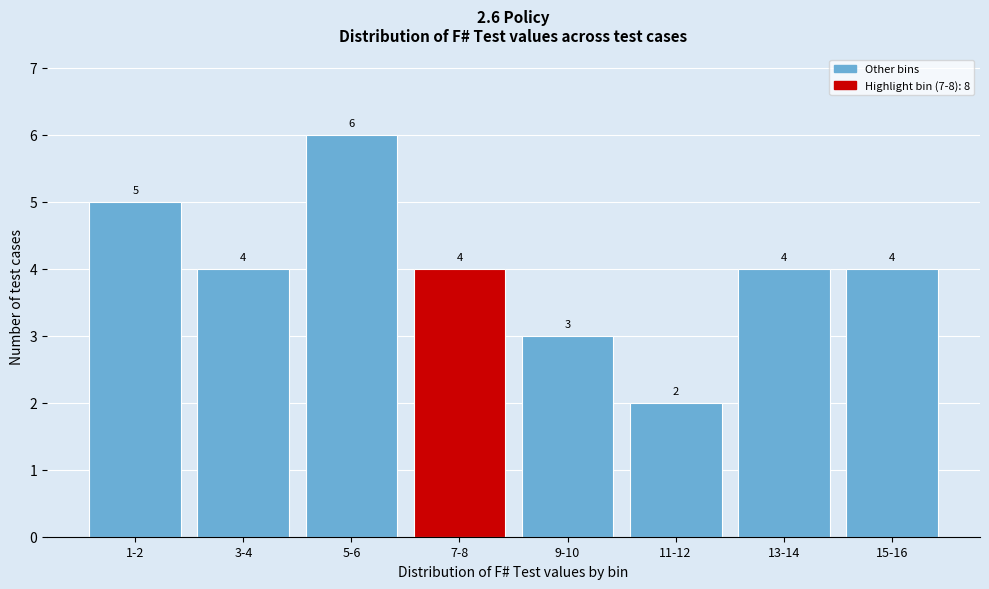

Reading right to left, list all the values displayed in this chart.

4	4	2	3	4	6	4	5